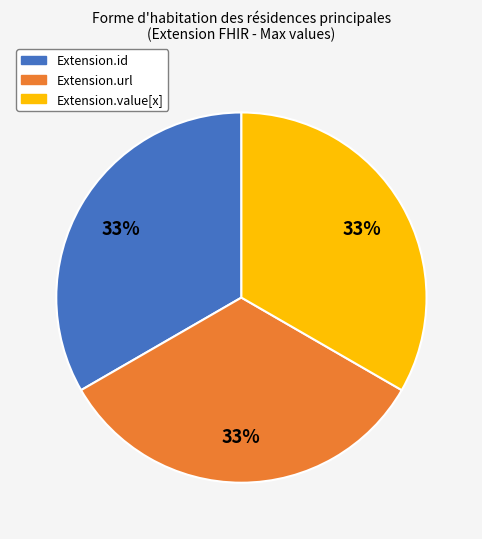

Is there a majority slice in this chart?

No